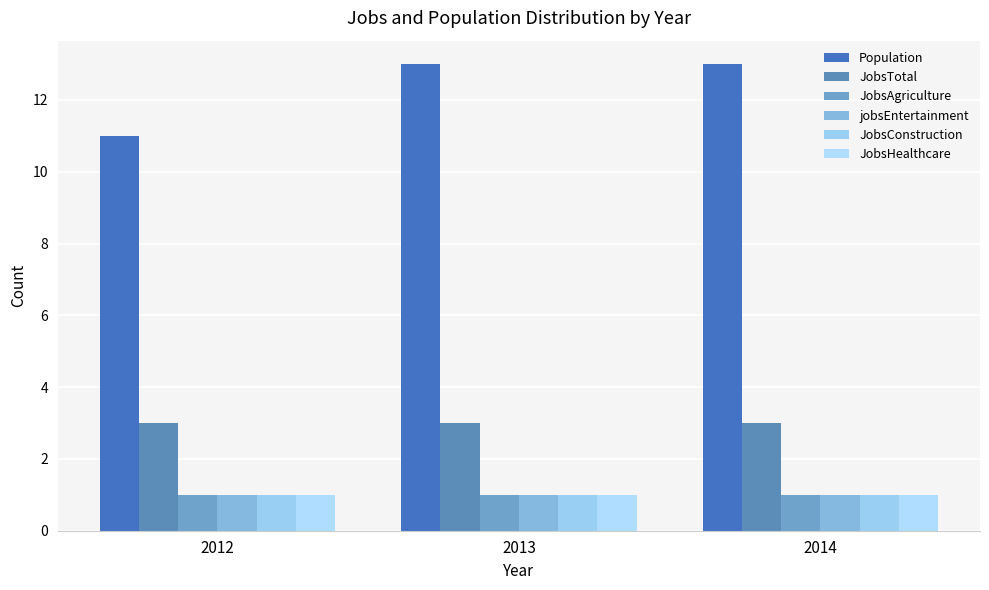

Rank the series at 2012 from highest to lowest value.

Population, JobsTotal, JobsAgriculture, jobsEntertainment, JobsConstruction, JobsHealthcare